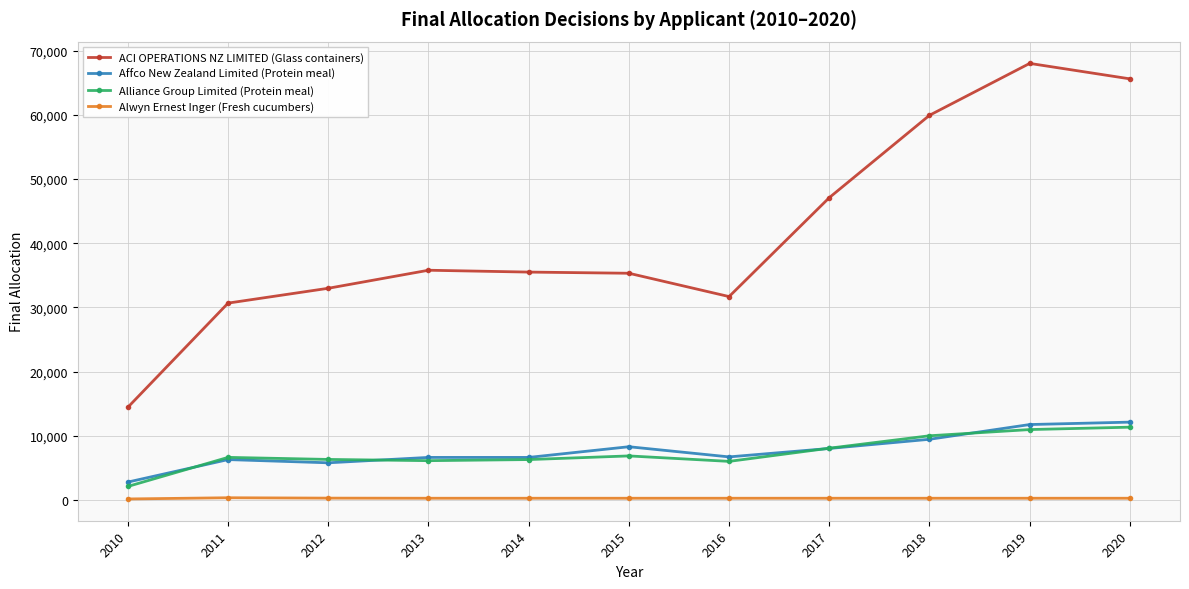

What value does the Affco New Zealand Limited (Protein meal) series have at 2016?

6721